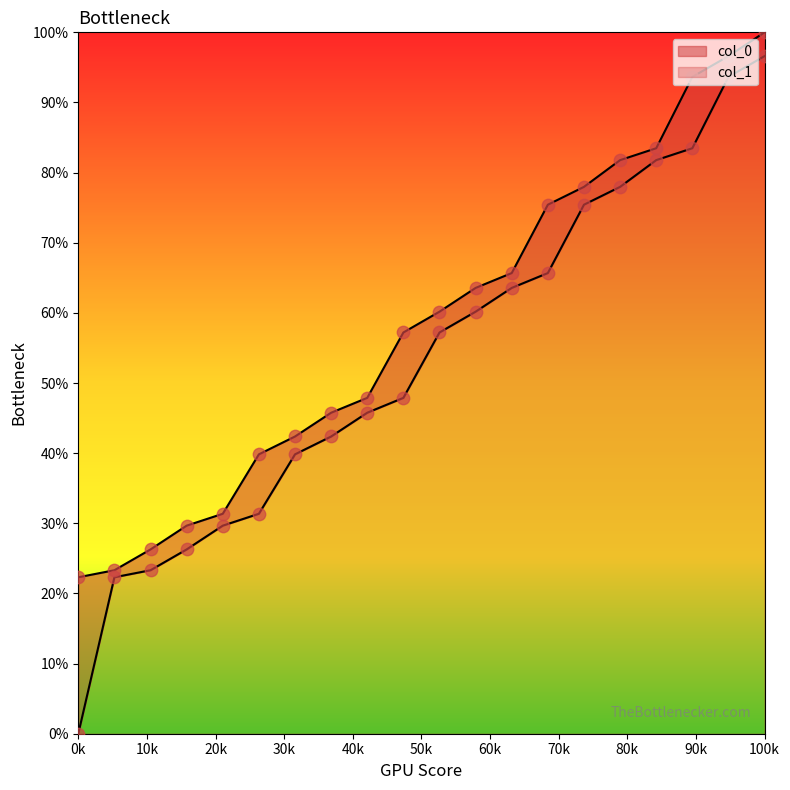

What are all the series names shown in the legend?

col_0, col_1